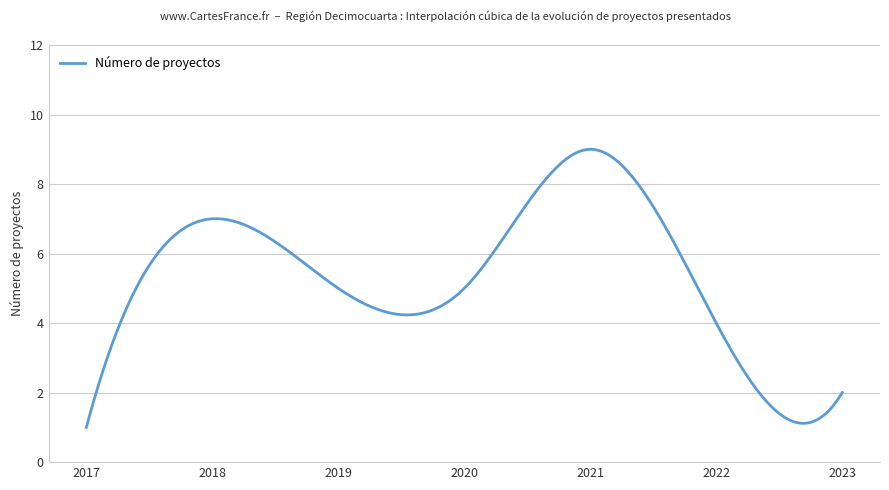

What is the maximum value shown in the chart?

9.0